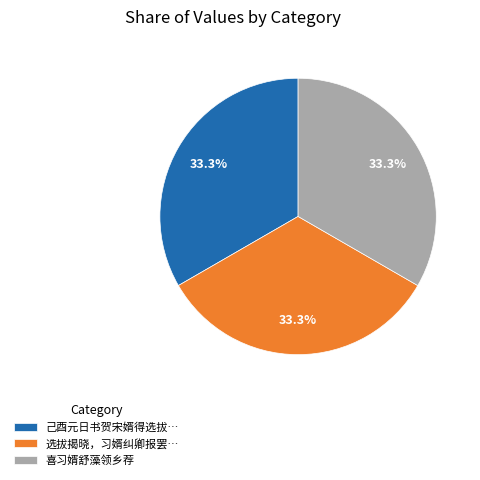

How many segments does this pie chart have?

3